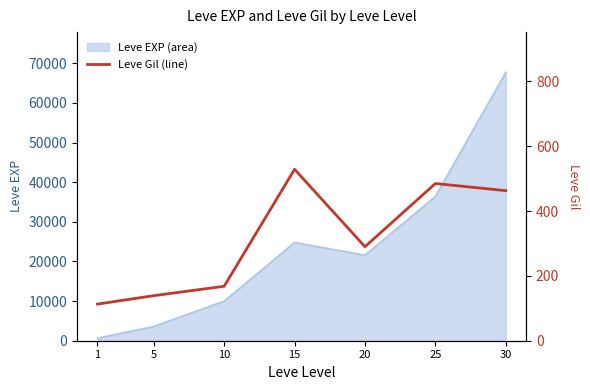

What is the change in value from 1 to 30?

+350